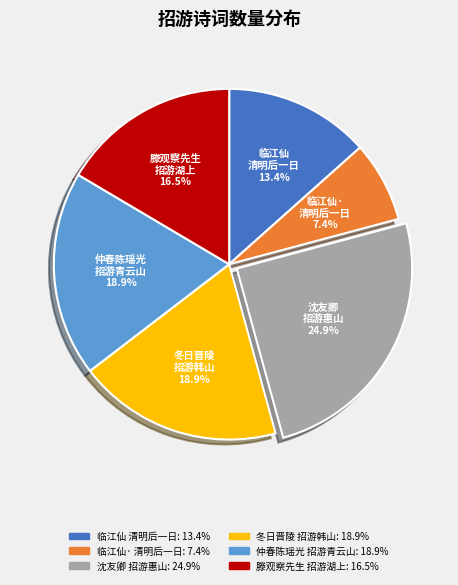

Does any single category account for the majority?

No